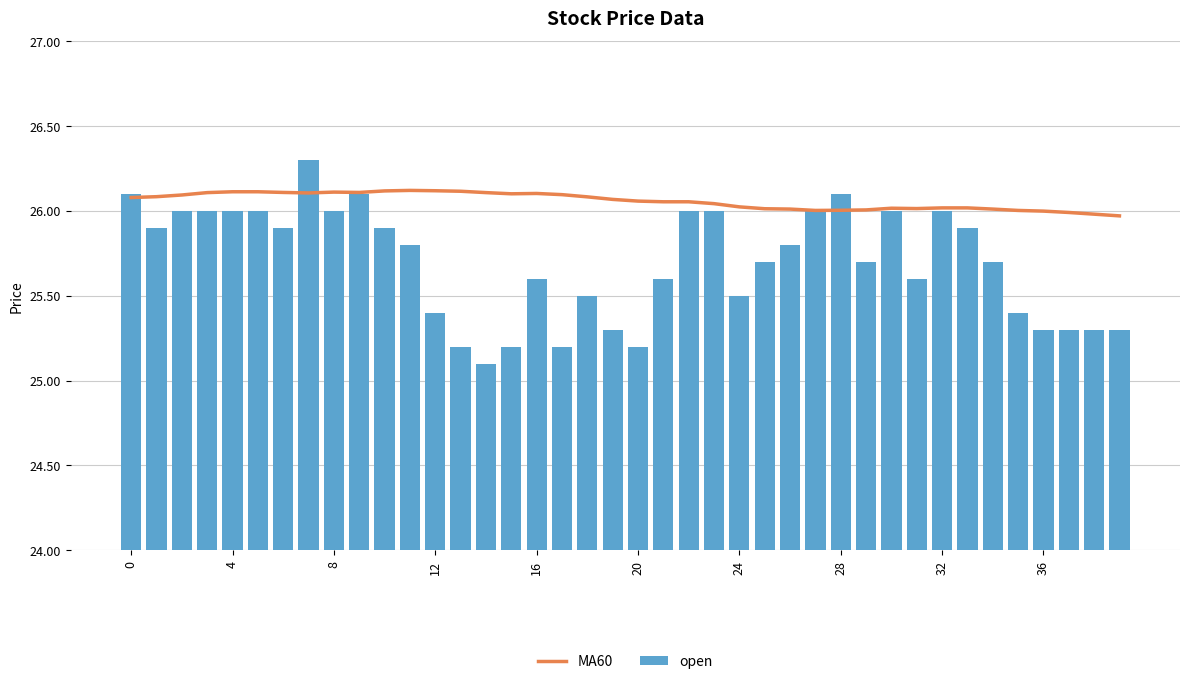

What is the average value of the open series?

25.7